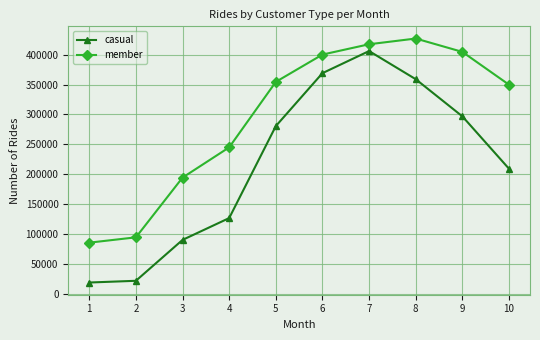

The casual series shows 280415 at 5. True or false?

True